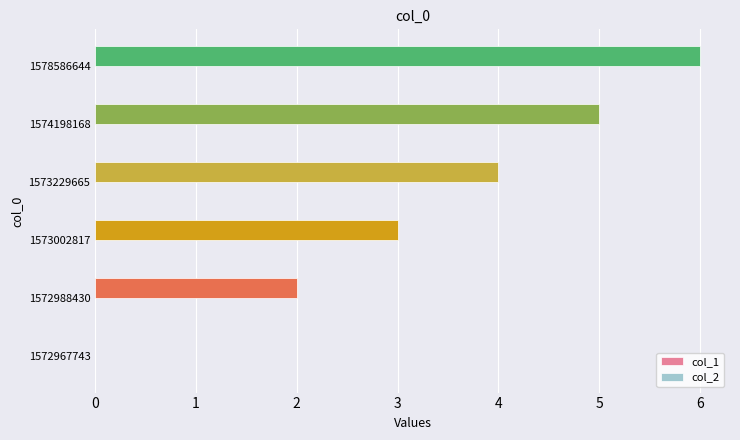

Is it true that the value at 1574198168 is 3?

False